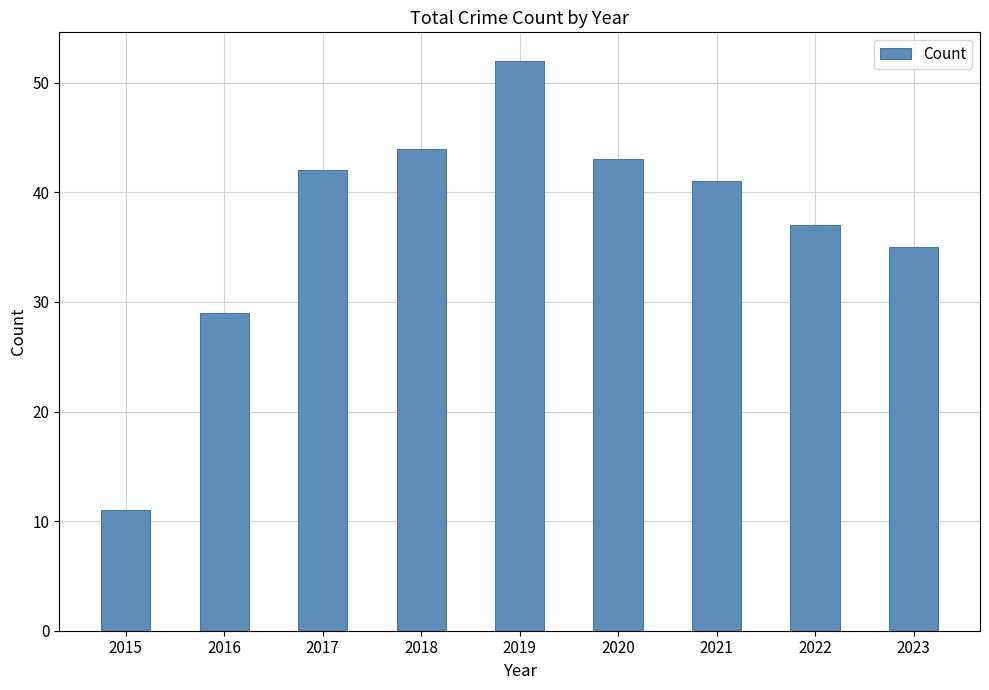

What value does the data have at 2021, to the nearest 5?

40